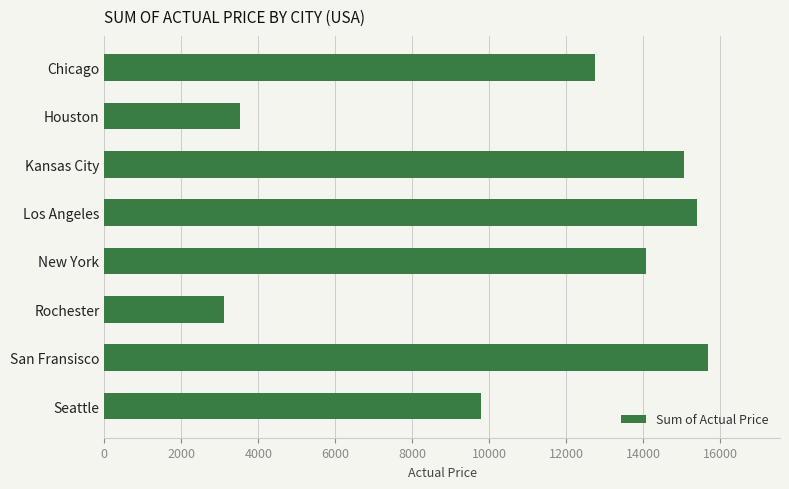

What value does the data have at Seattle, to the nearest 100?

9800